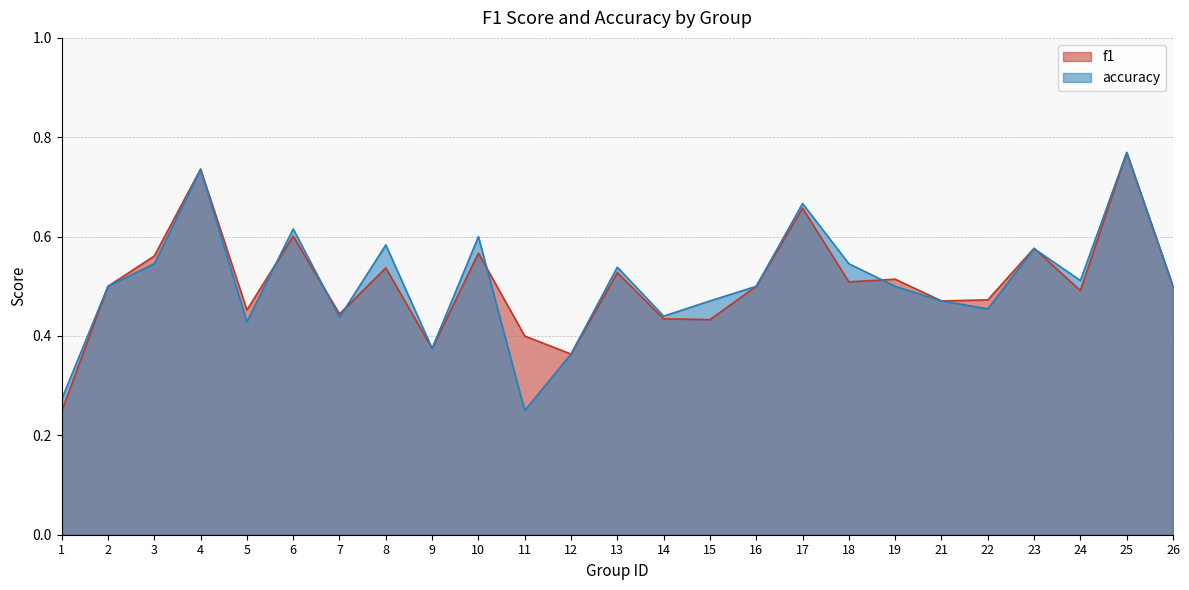

Which series has the largest range (max minus min)?

f1